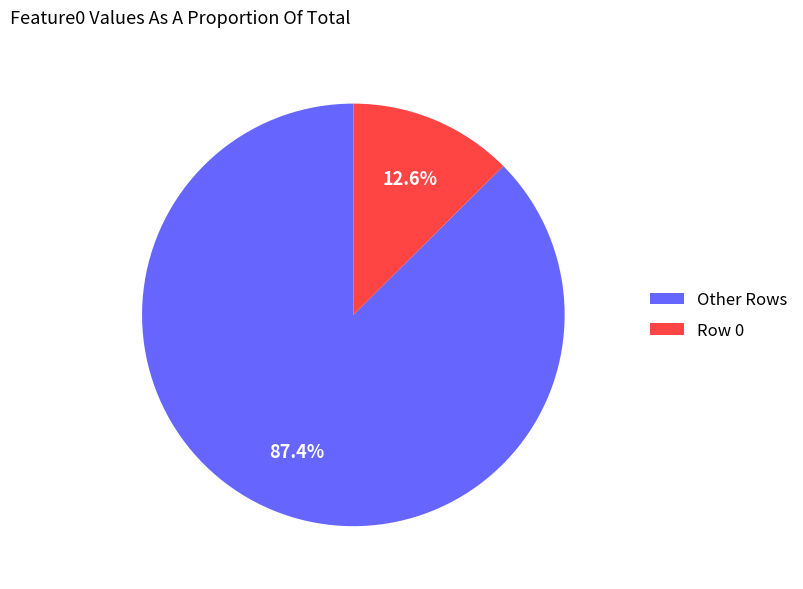

What is the largest slice in the pie chart?

Other Rows